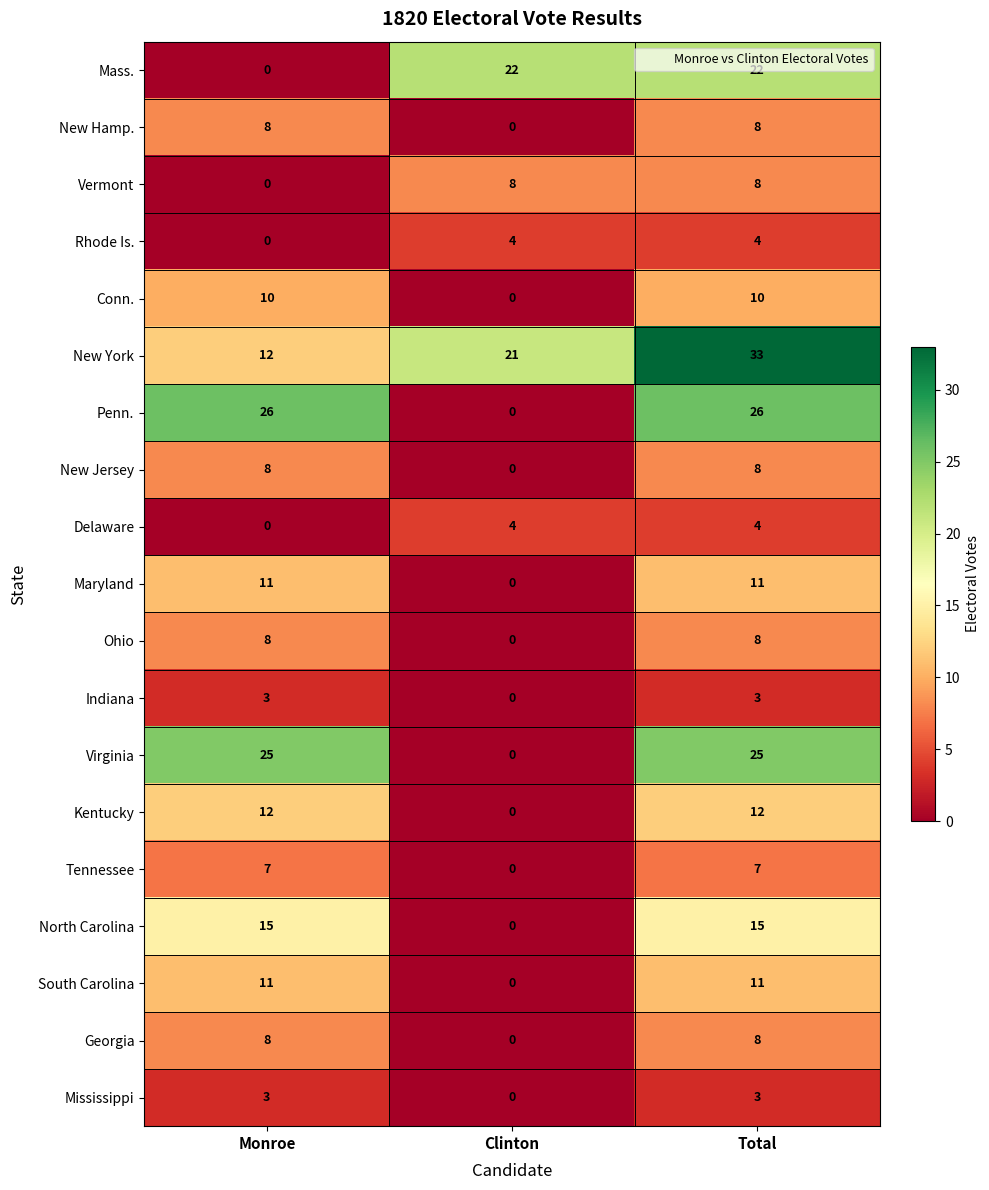

What is the total value across all series at Clinton?

59